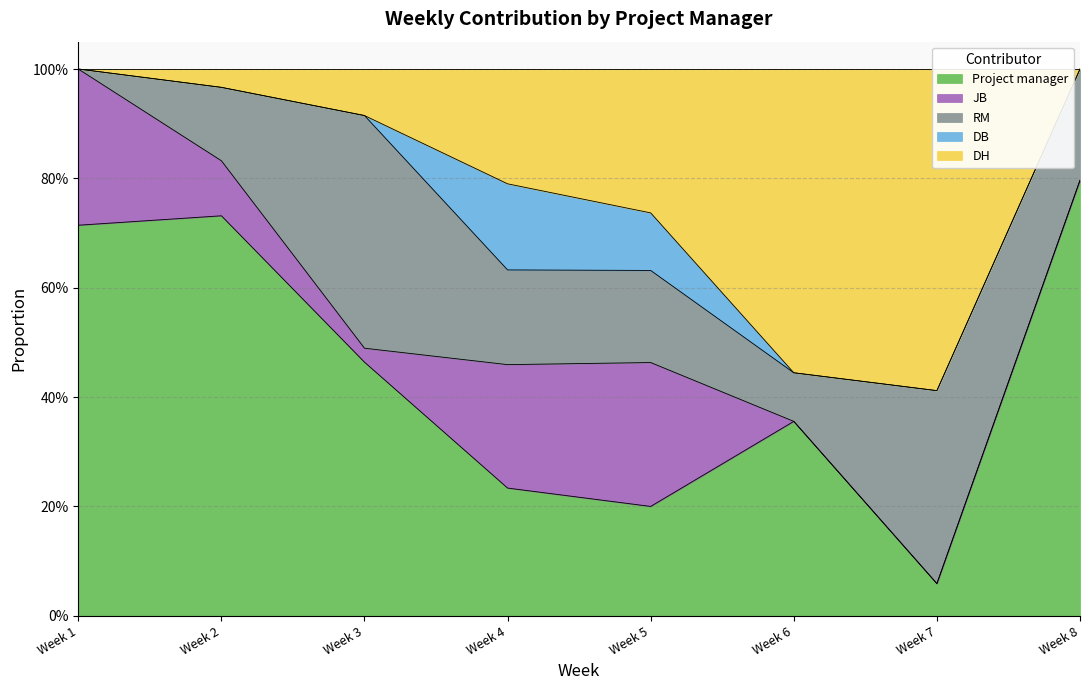

What is the value of the RM point at the 3rd from the left?

0.4